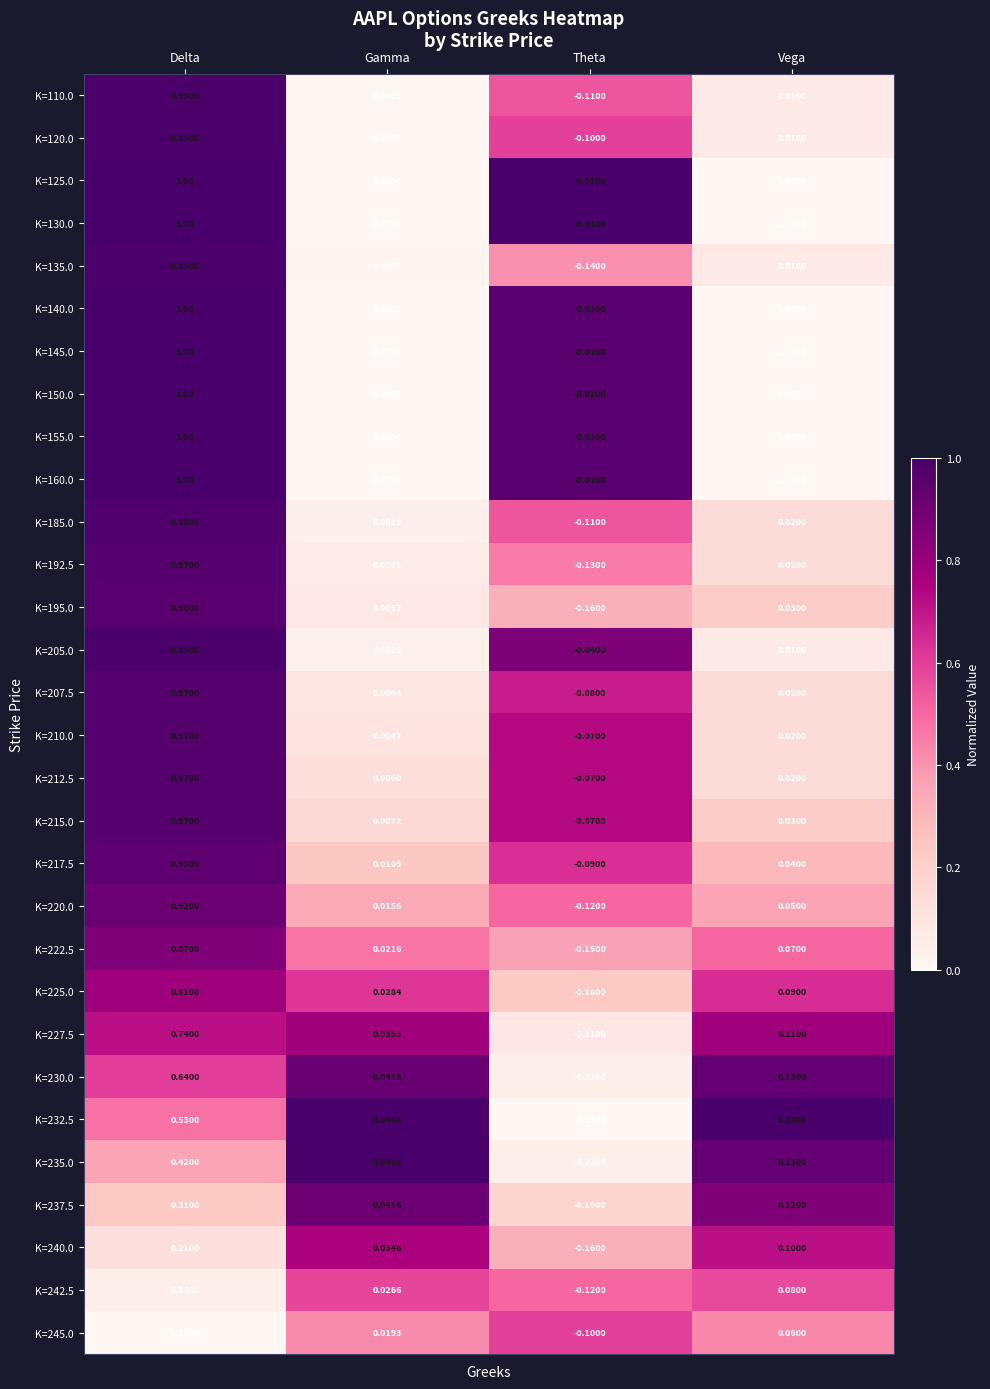

List the labels in order of K=110.0 value, largest first.

Delta, Vega, Gamma, Theta